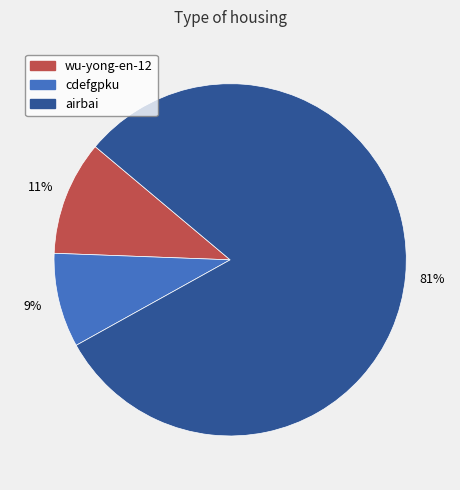

What percentage is the wu-yong-en-12 slice, to the nearest percent?

11%